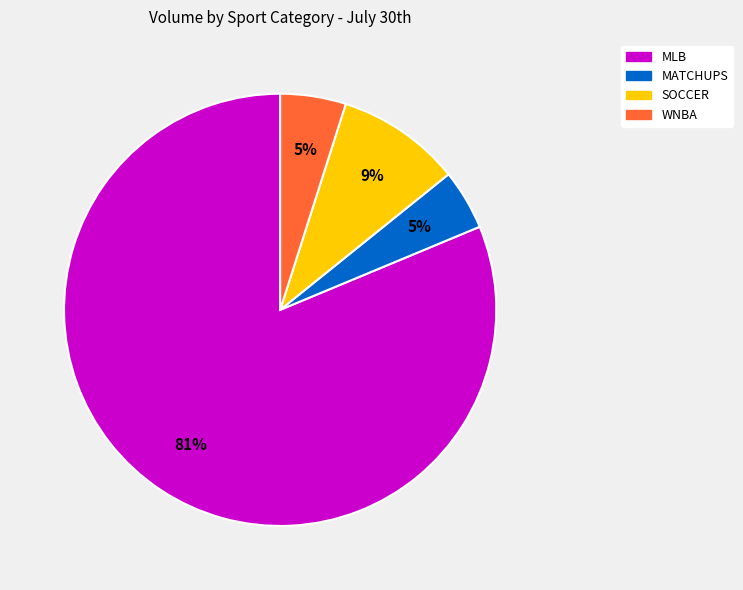

Between MATCHUPS and MLB, which is larger?

MLB